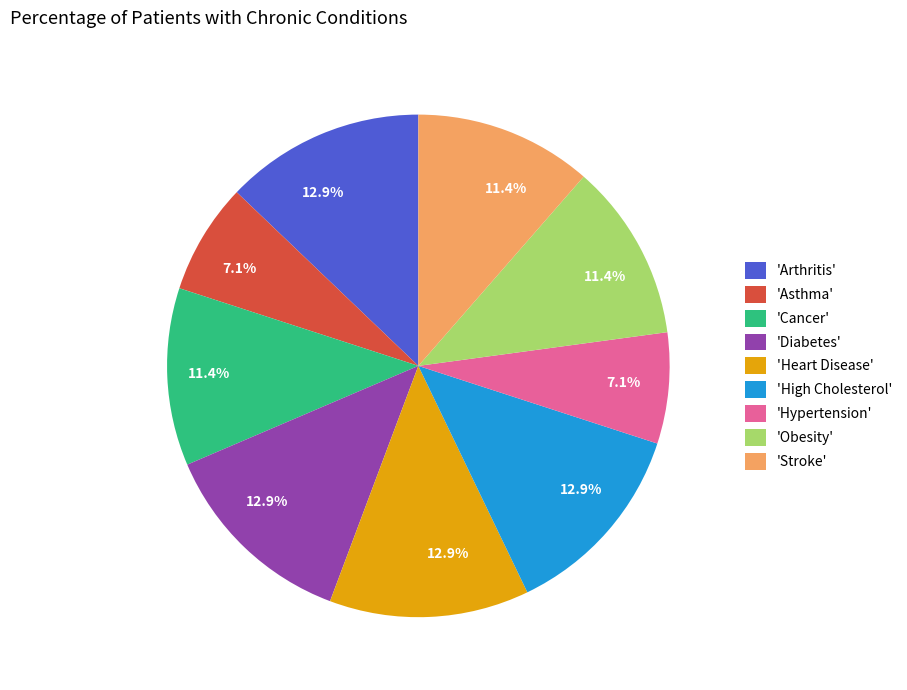

Count the number of slices in the pie.

9